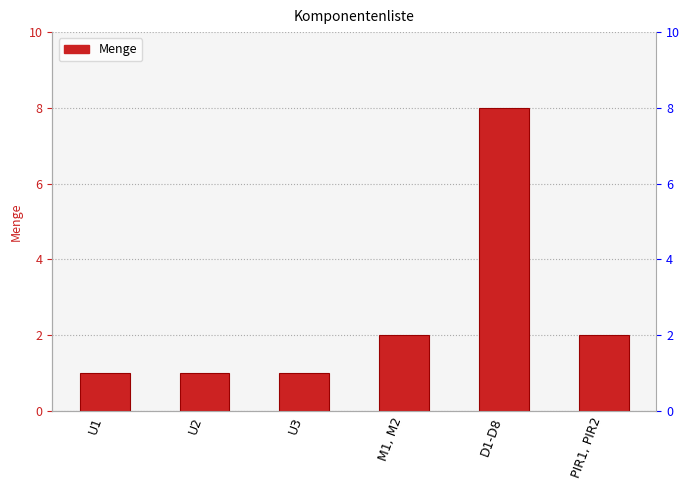

What is the label of the 5th bar from the left?

D1-D8